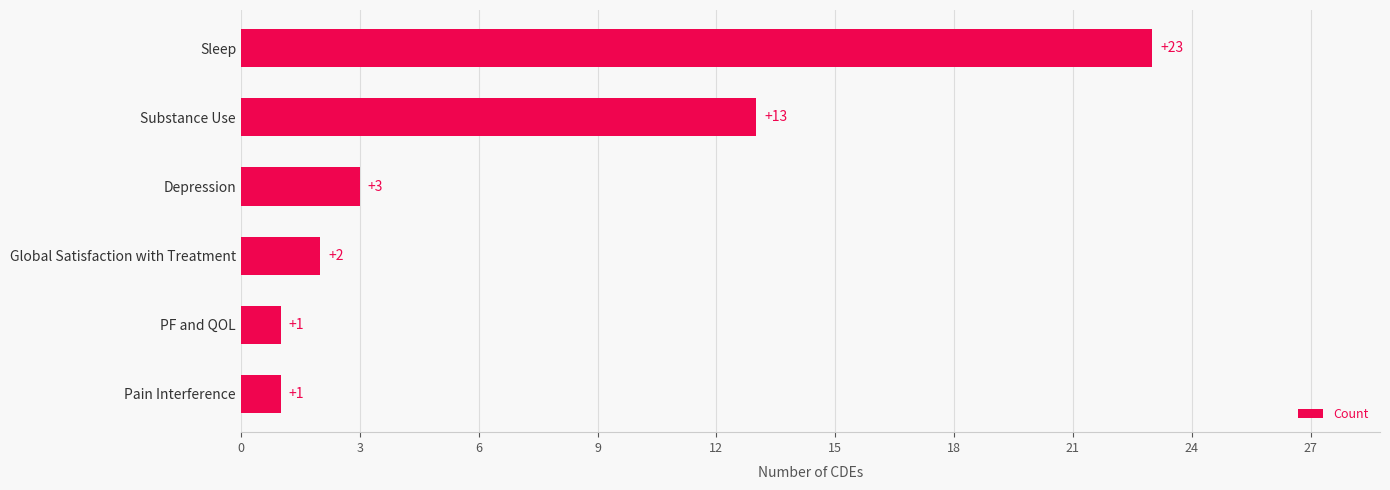

What is the greatest value displayed?

23